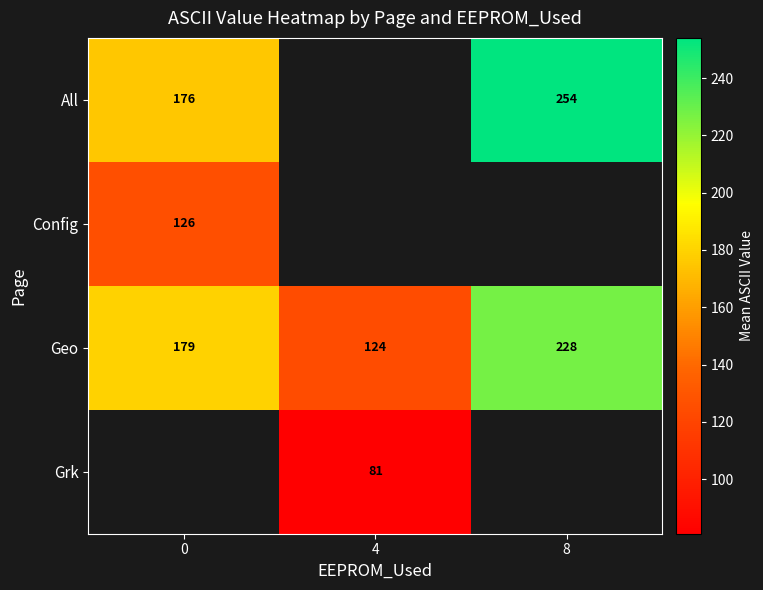

What is the spread (max minus min) of values at 8?

26.5